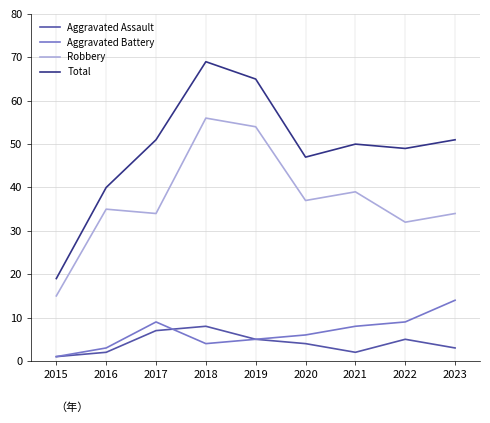

At how many categories does at least one series exceed 17?

9